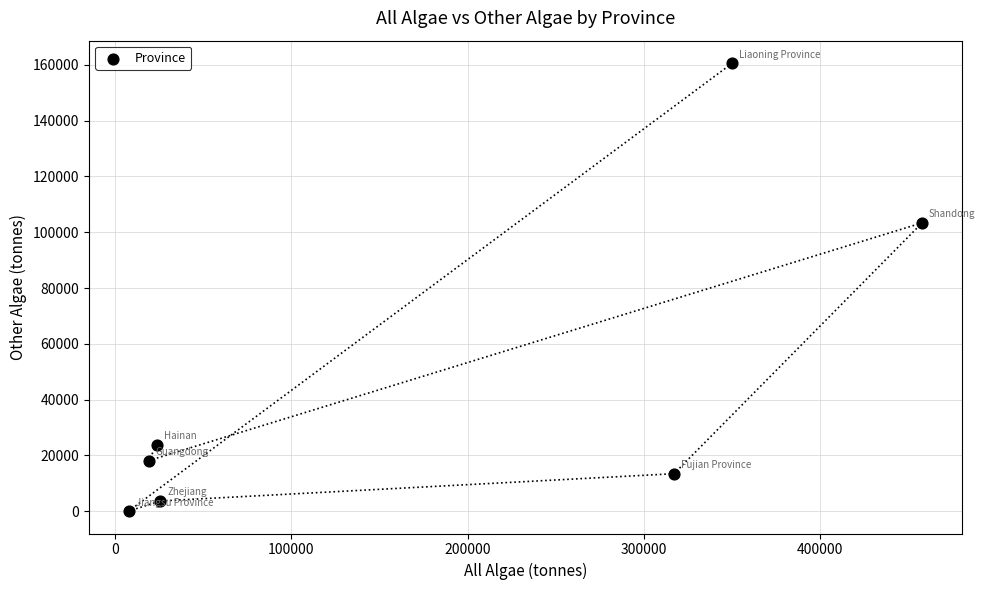

What is the average X value?

171651